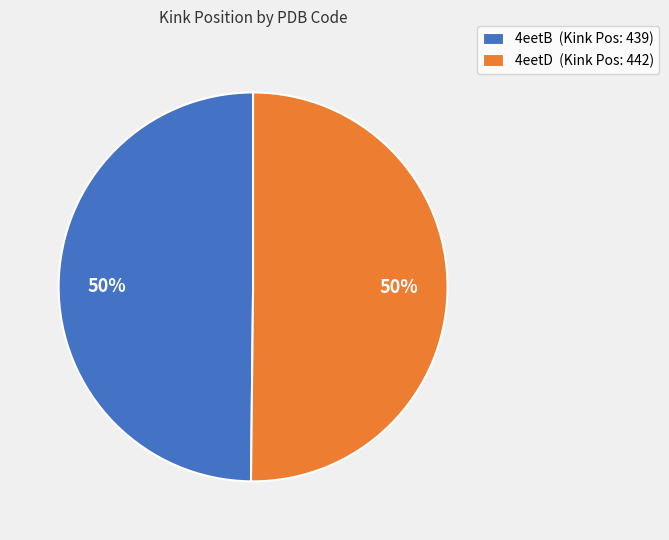

True or false: 4eetD accounts for 40% of the total.

False